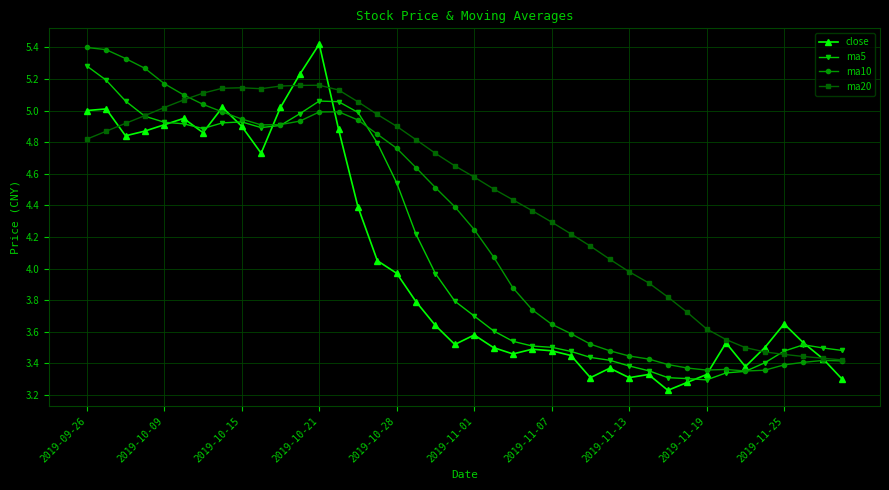

How many data points in ma20 are less than 4?

12